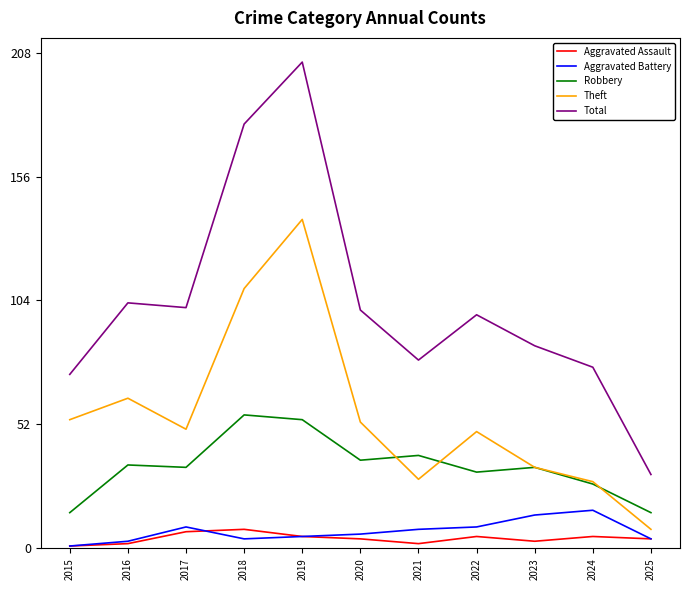

What is the sum of the Total values at 2015 and 2018?

251